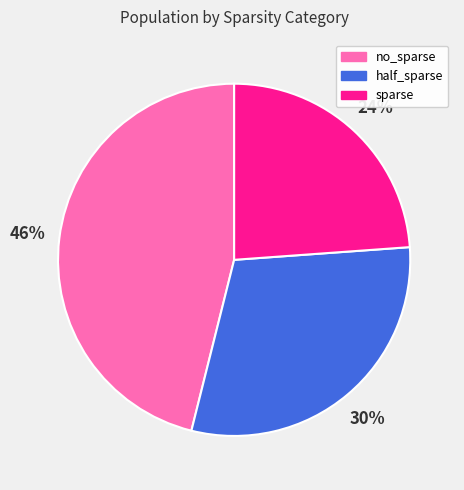

Do no_sparse and sparse together represent more than half of the pie?

Yes